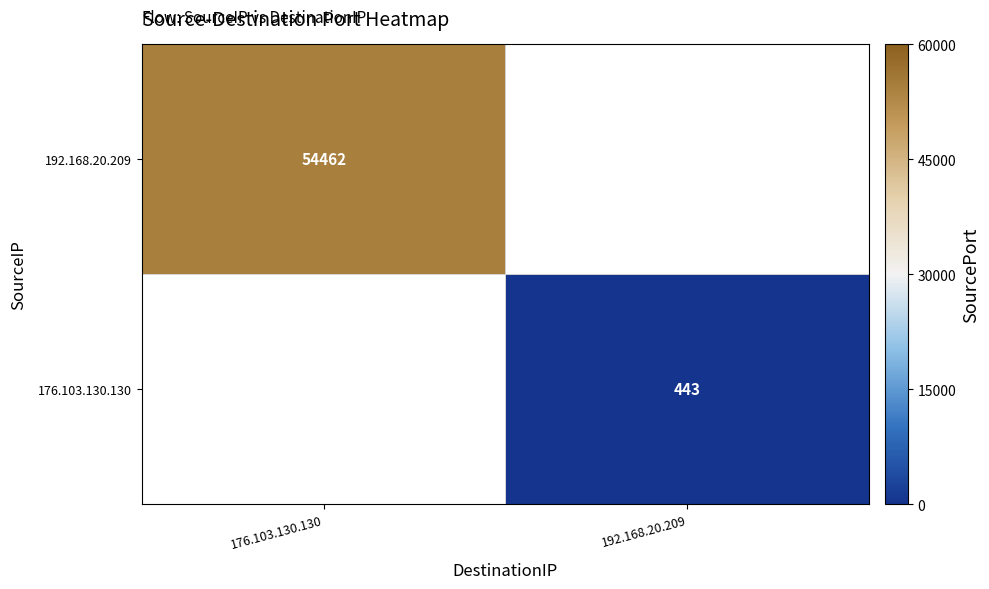

At how many categories does at least one series exceed 49487?

1